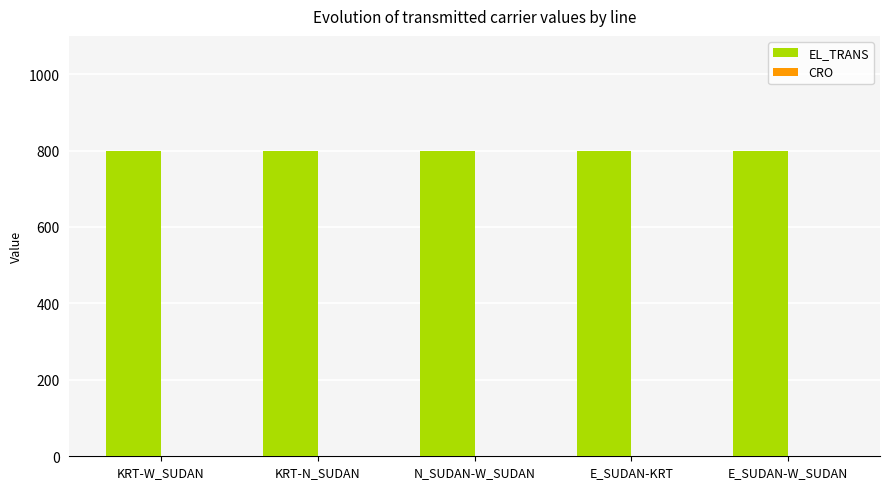

Which series has the widest spread of values?

EL_TRANS